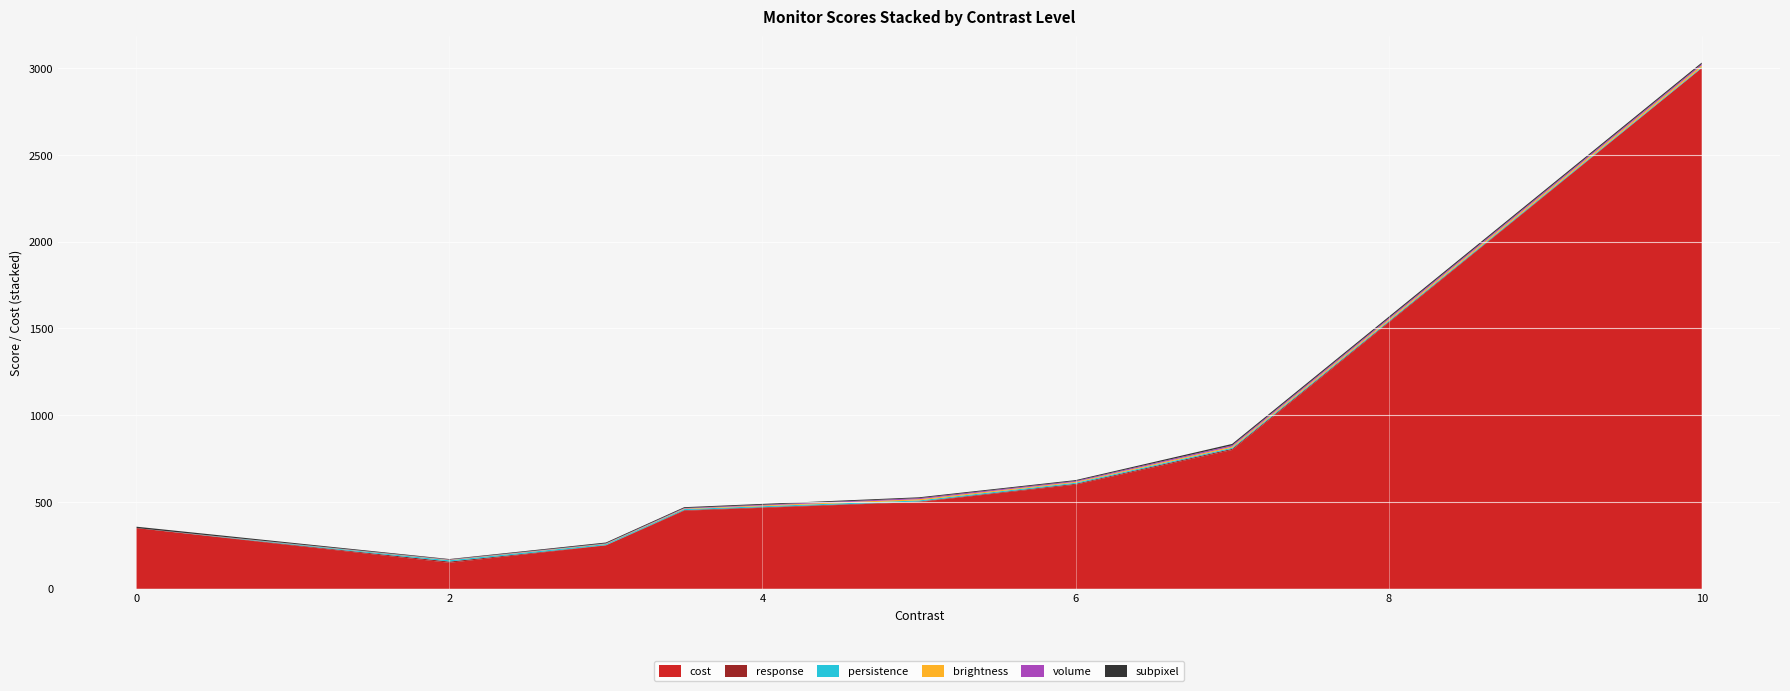

Reading left to right, transcribe all the data shown in this chart.

cost: 350.0	150.0	250.0	450.0	500.0	600.0	800.0	3000.0
response: 0.0	7.0	1.5	3.5	3.0	5.0	6.5	1.0
persistence: 0.0	7.5	6.3	5.8	6.3	6.3	6.2	5.0
brightness: 0.0	2.0	2.0	3.0	7.0	5.0	7.0	10.0
volume: 0.0	2.0	2.0	3.0	6.0	5.0	7.0	8.0
subpixel: 8.0	3.0	5.0	5.0	5.0	5.0	8.0	8.0